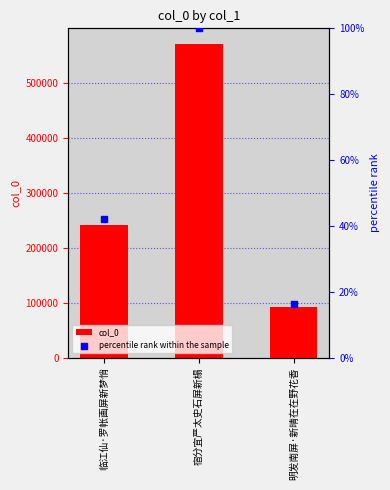

What is the total value across all series at 宿分宜严太史石屏新榻?

571244.0